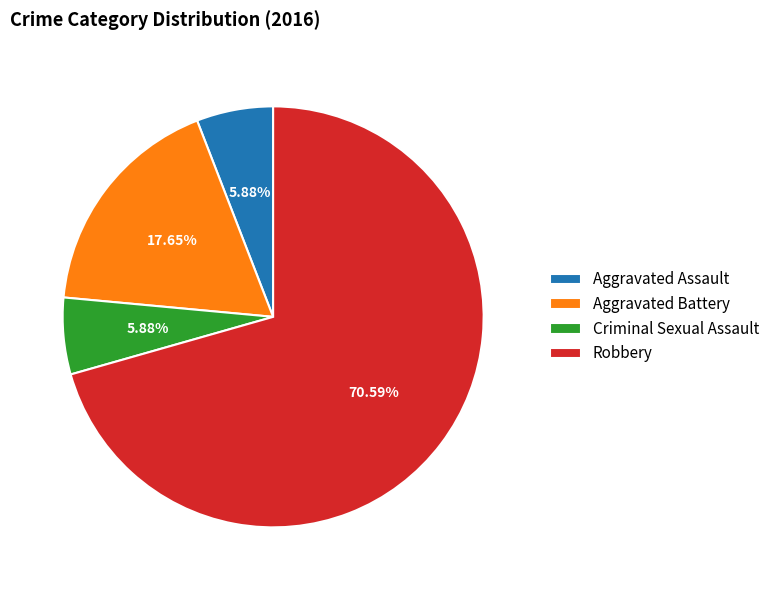

How many slices are in this pie chart?

4